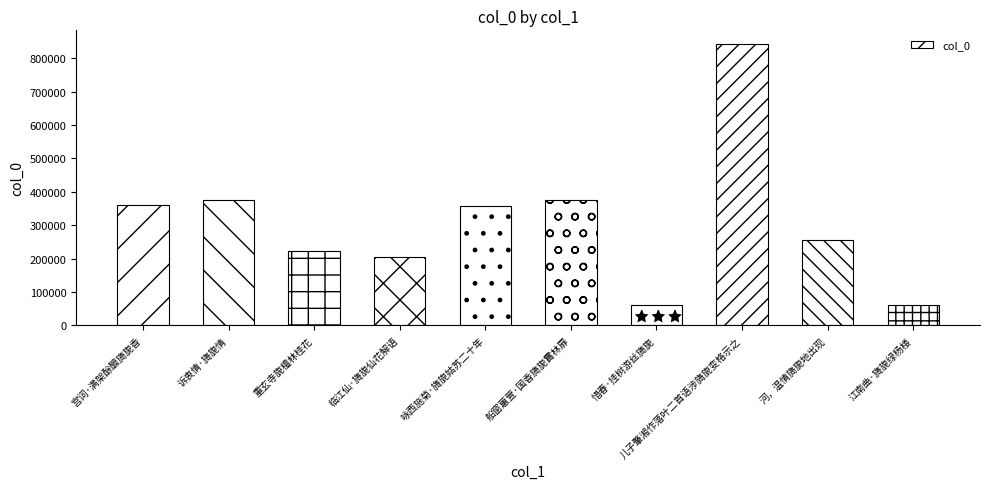

What is the change in value from 惜春·挂树游丝旖旎 to 儿子肇湘作落叶二首语涉旖旎变格示之?

+779948